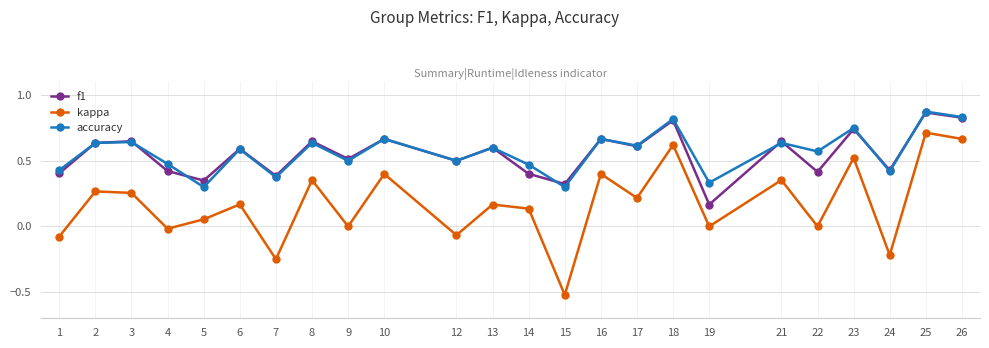

Which series has the widest spread of values?

kappa